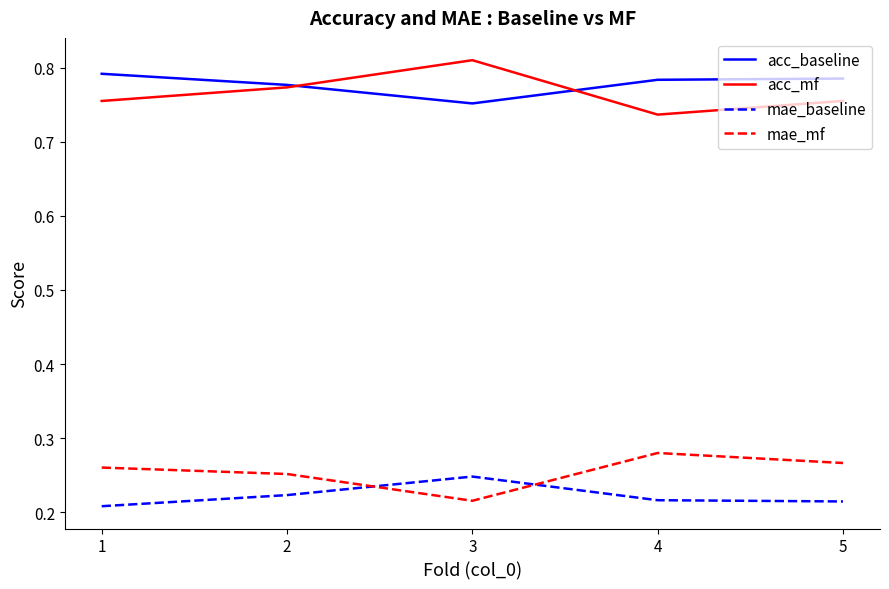

What is the difference between the highest and lowest values at 2?

0.6